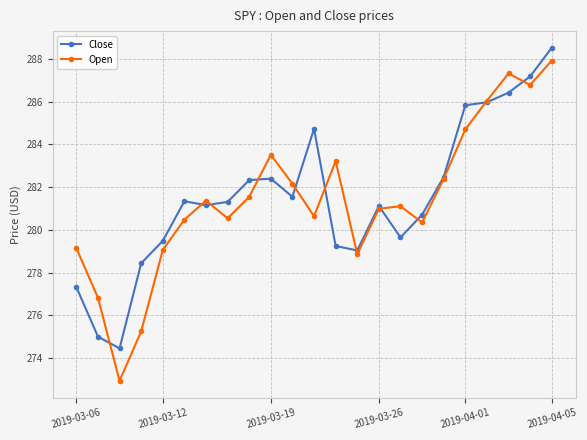

What is the sum of all Open values?

6473.2